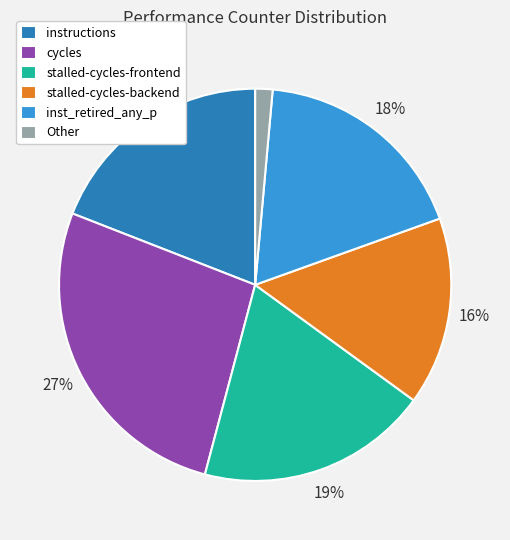

What is the ratio of the value at instructions to the value at stalled-cycles-backend?

1.2